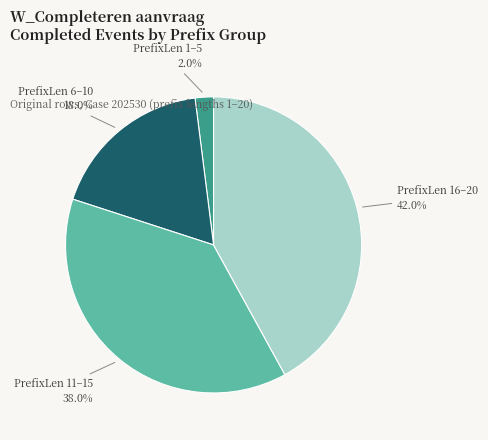

Rank the categories by value from lowest to highest.

PrefixLen 1–5, PrefixLen 6–10, PrefixLen 11–15, PrefixLen 16–20